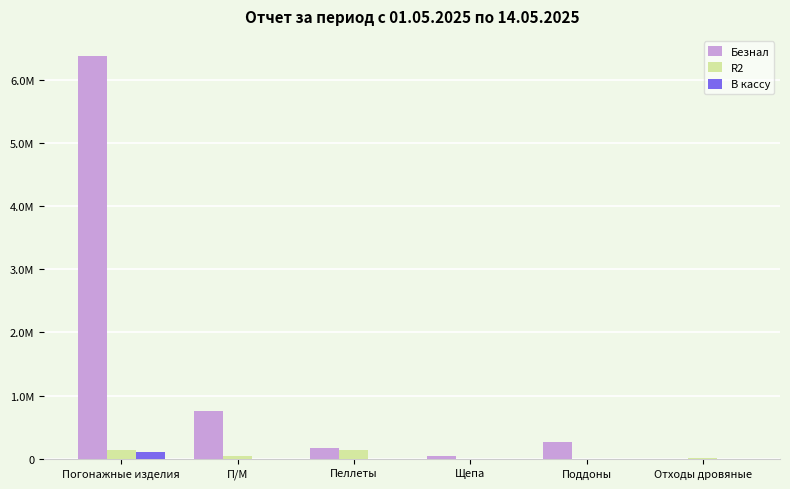

At which label is Безнал closest to 3186485?

П/М